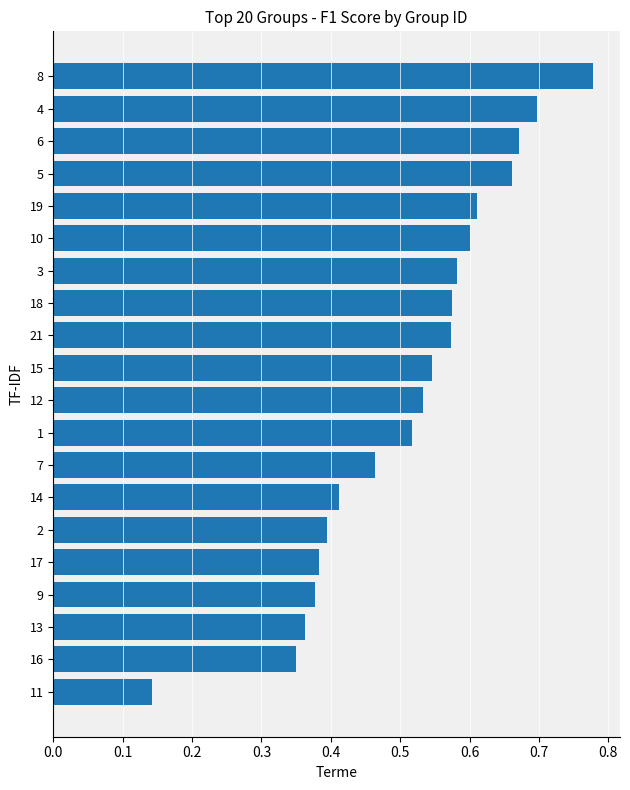

Which category has the lowest value across all series?

11